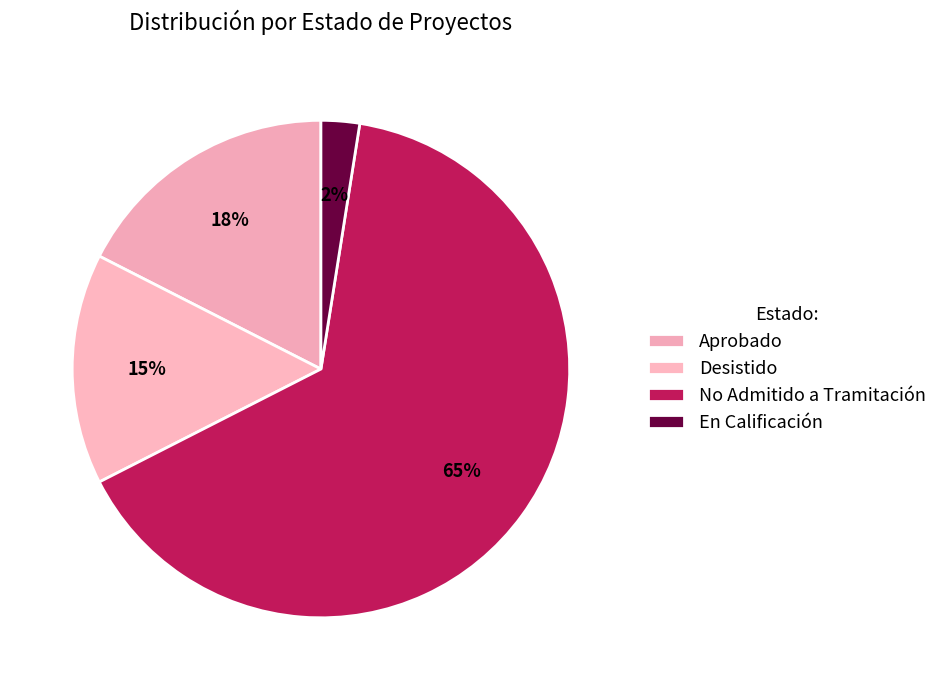

What is the smallest slice in the pie chart?

En Calificación